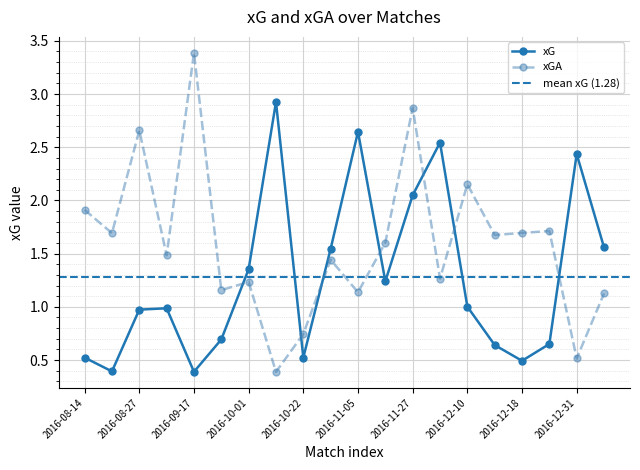

Which category has the highest value across all series?

2016-09-17